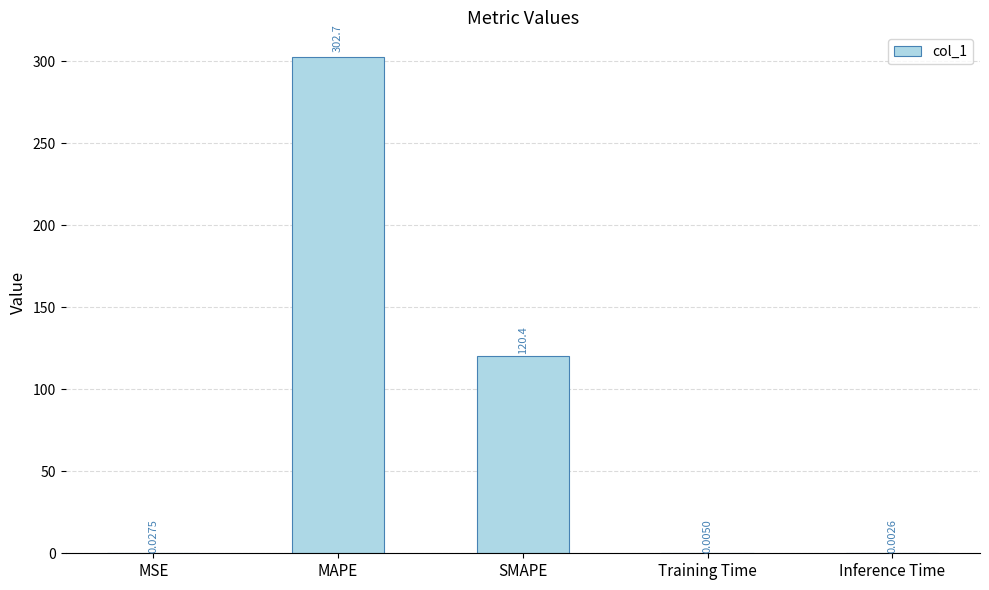

What is the sum of the values at MAPE and SMAPE?

423.1